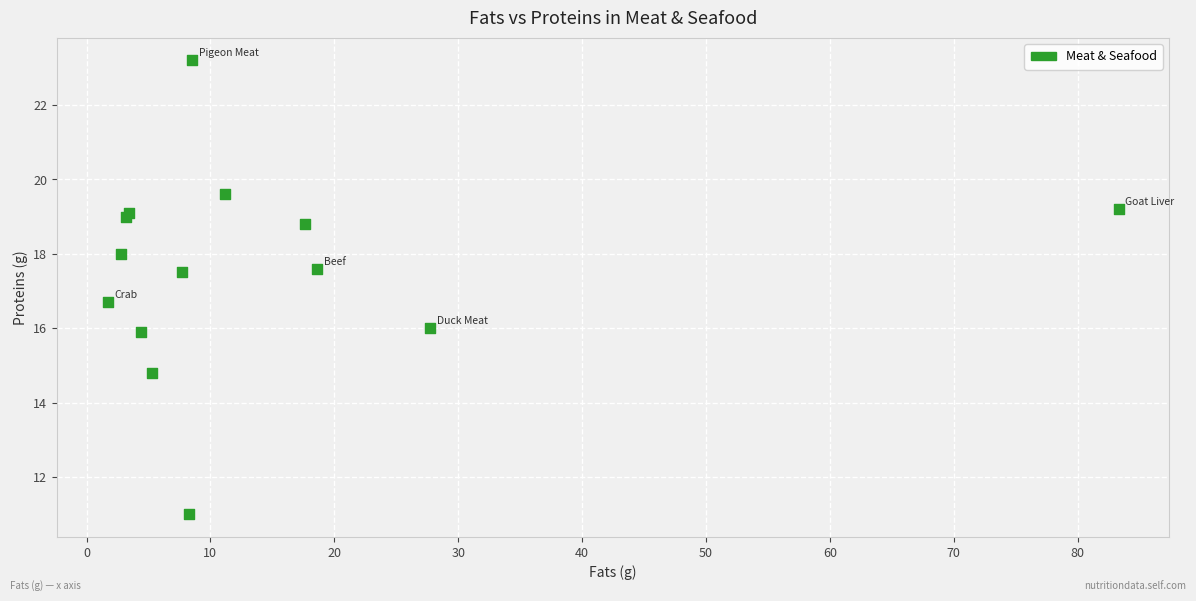

What Y value in the scatter plot is closest to 17?

16.7